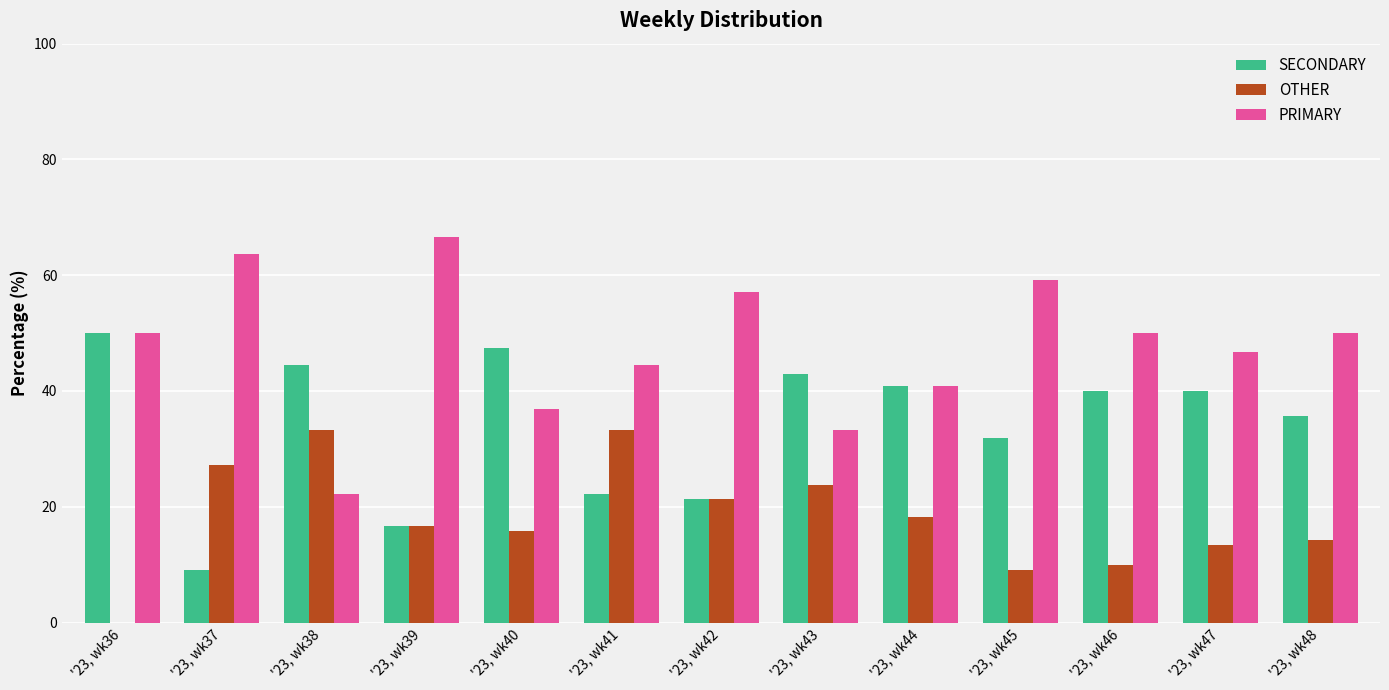

How many groups of bars are there?

13